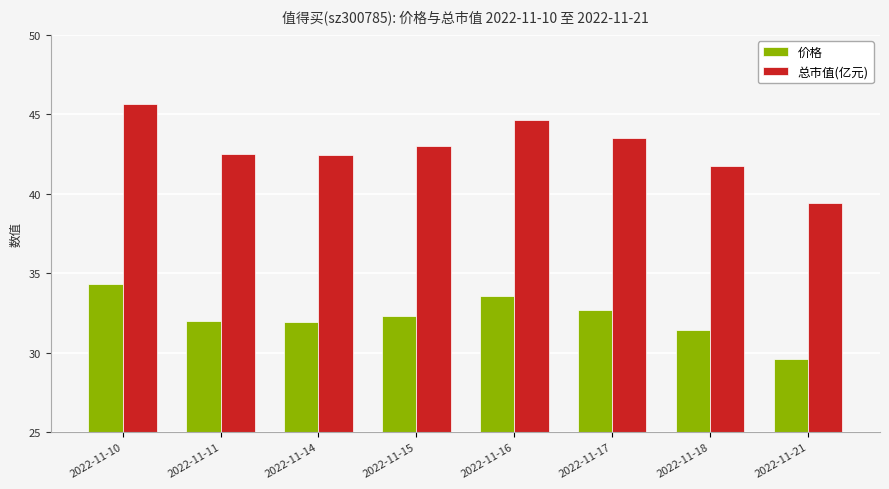

Rank the series at 2022-11-18 from lowest to highest value.

价格, 总市值(亿元)